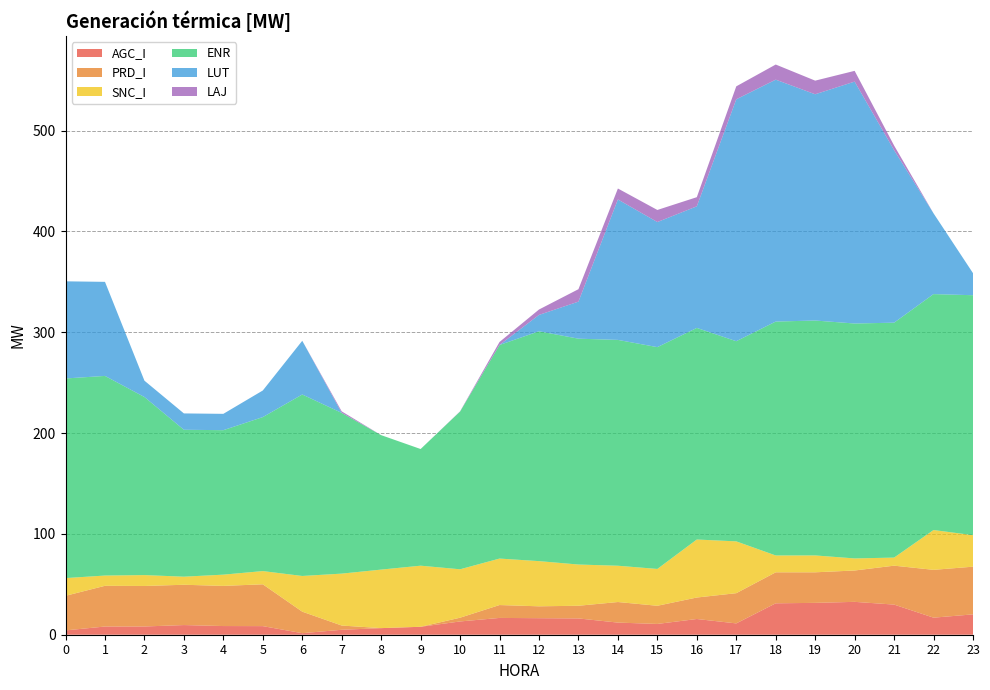

Reading right to left, transcribe all the data shown in this chart.

AGC_I: 23=20.2	22=16.9	21=29.9	20=32.6	19=31.6	18=31.2	17=11.2	16=15.6	15=10.7	14=12.0	13=16.2	12=16.4	11=16.7	10=13.2	9=7.9	8=6.5	7=4.9	6=1.5	5=8.5	4=8.6	3=9.6	2=8.2	1=8.1	0=4.3
PRD_I: 23=47.3	22=47.4	21=38.6	20=31.1	19=30.3	18=30.7	17=30.0	16=21.3	15=18.0	14=20.4	13=12.6	12=11.8	11=12.8	10=3.7	9=0.0	8=0.0	7=4.2	6=21.3	5=41.5	4=39.8	3=40.0	2=40.2	1=40.4	0=34.3
SNC_I: 23=31.2	22=39.5	21=8.0	20=12.0	19=16.7	18=16.7	17=51.4	16=57.5	15=36.5	14=36.0	13=40.9	12=44.8	11=46.1	10=48.0	9=60.6	8=58.0	7=51.5	6=35.4	5=13.1	4=11.2	3=8.0	2=10.8	1=10.2	0=17.6
ENR: 23=238.0	22=234.0	21=233.0	20=233.0	19=233.0	18=232.0	17=198.5	16=209.9	15=220.0	14=224.0	13=224.0	12=228.0	11=211.9	10=156.4	9=115.7	8=133.3	7=159.4	6=180.0	5=152.7	4=143.3	3=145.7	2=176.6	1=198.0	0=198.0
LUT: 23=21.9	22=80.1	21=171.1	20=239.9	19=224.4	18=239.9	17=239.9	16=120.6	15=124.1	14=139.3	13=36.8	12=16.2	11=0.0	10=0.0	9=0.0	8=0.0	7=0.0	6=53.3	5=26.4	4=16.2	3=16.2	2=16.2	1=93.3	0=96.3
LAJ: 23=0.0	22=0.0	21=4.6	20=10.7	19=13.5	18=15.0	17=12.8	16=9.1	15=12.0	14=10.9	13=12.3	12=5.4	11=3.0	10=0.2	9=0.0	8=0.0	7=1.5	6=0.0	5=0.0	4=0.0	3=0.0	2=0.0	1=0.0	0=0.0